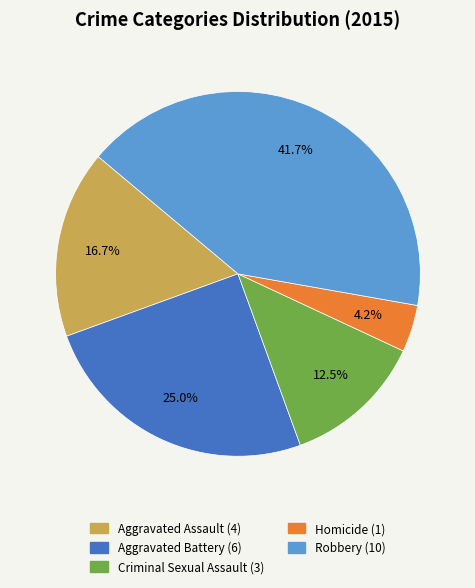

Which slice is the smallest?

Homicide